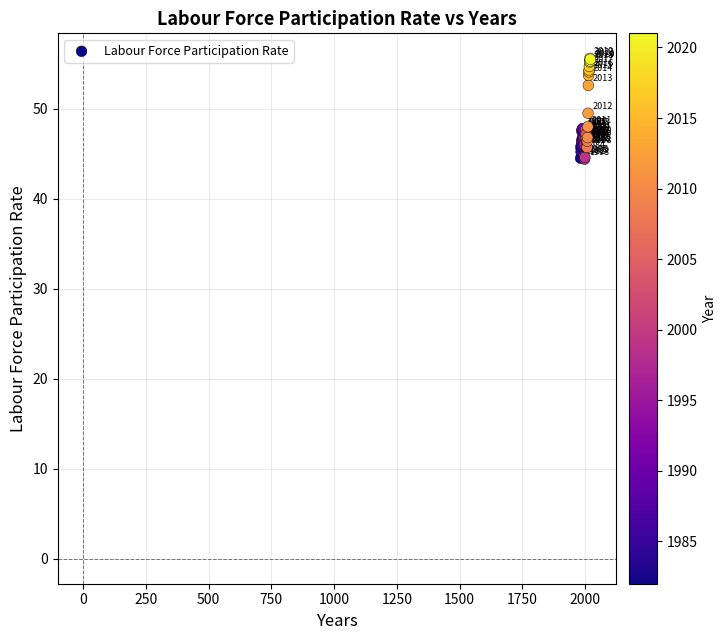

What Y value in the scatter plot is closest to 50?

49.5